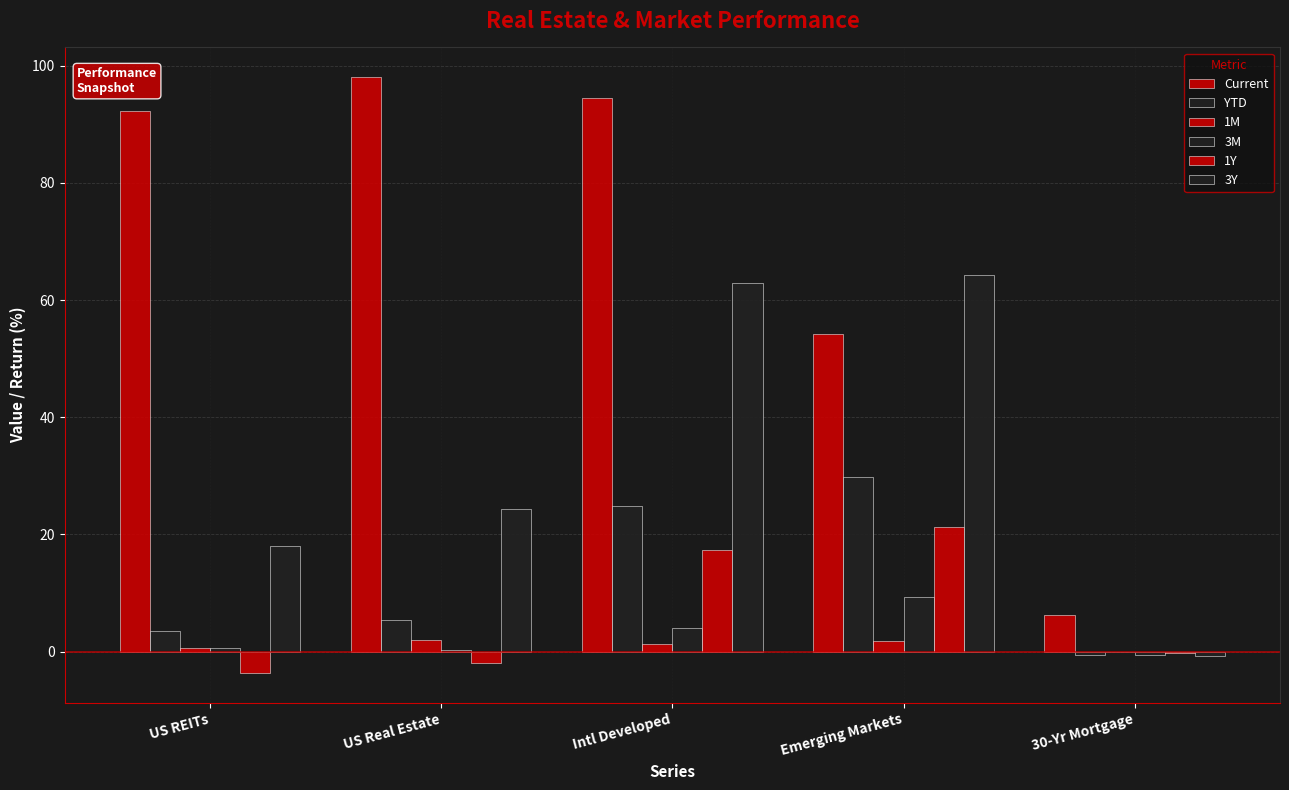

How many positive values does the 3Y series have?

4